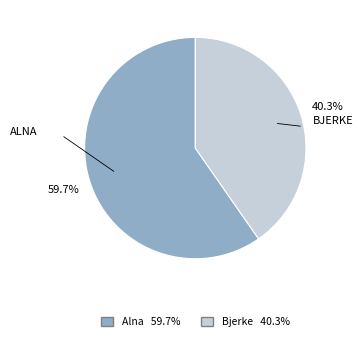

Is there a majority slice in this chart?

Yes